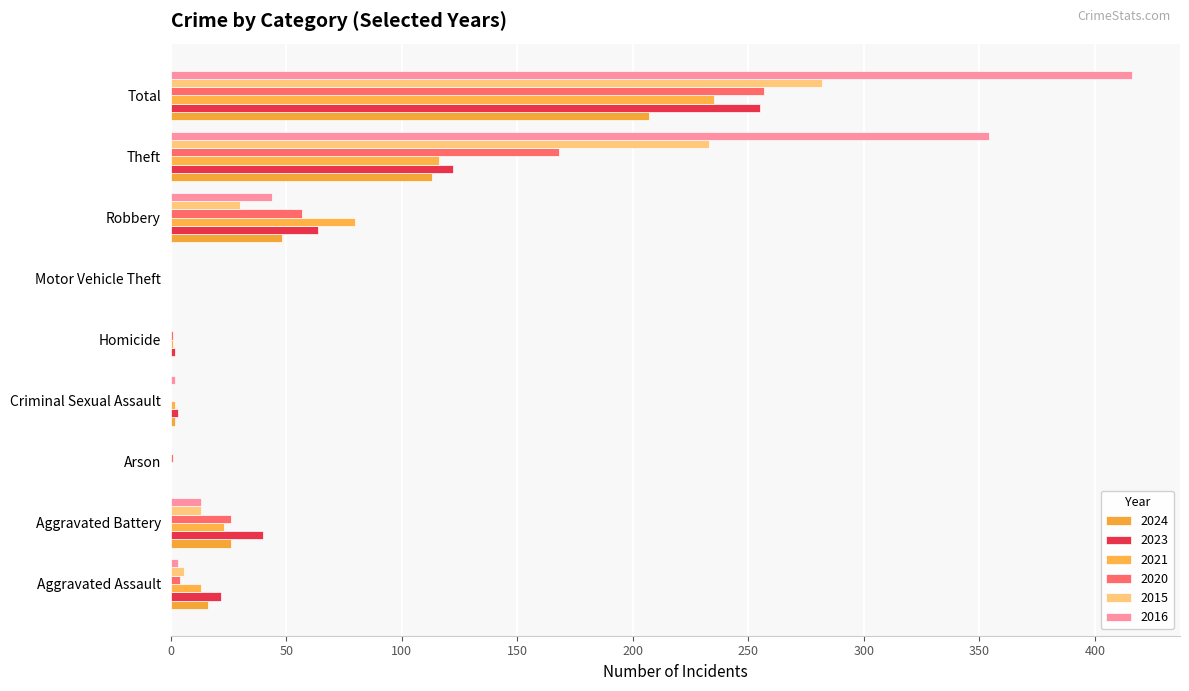

What is the label of the 4th bar from the right?

Motor Vehicle Theft